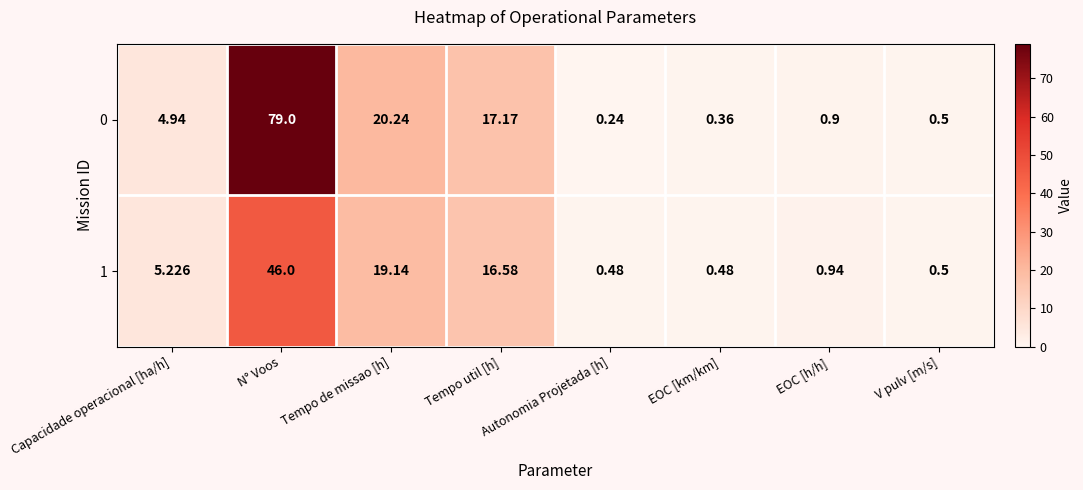

At which category is the sum across all series the highest?

N° Voos